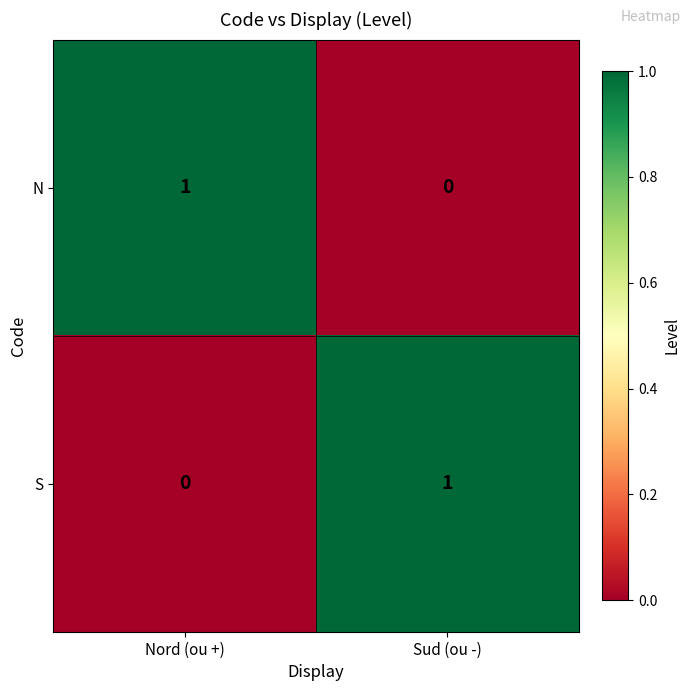

What is the difference between the highest and lowest values at Nord (ou +)?

1